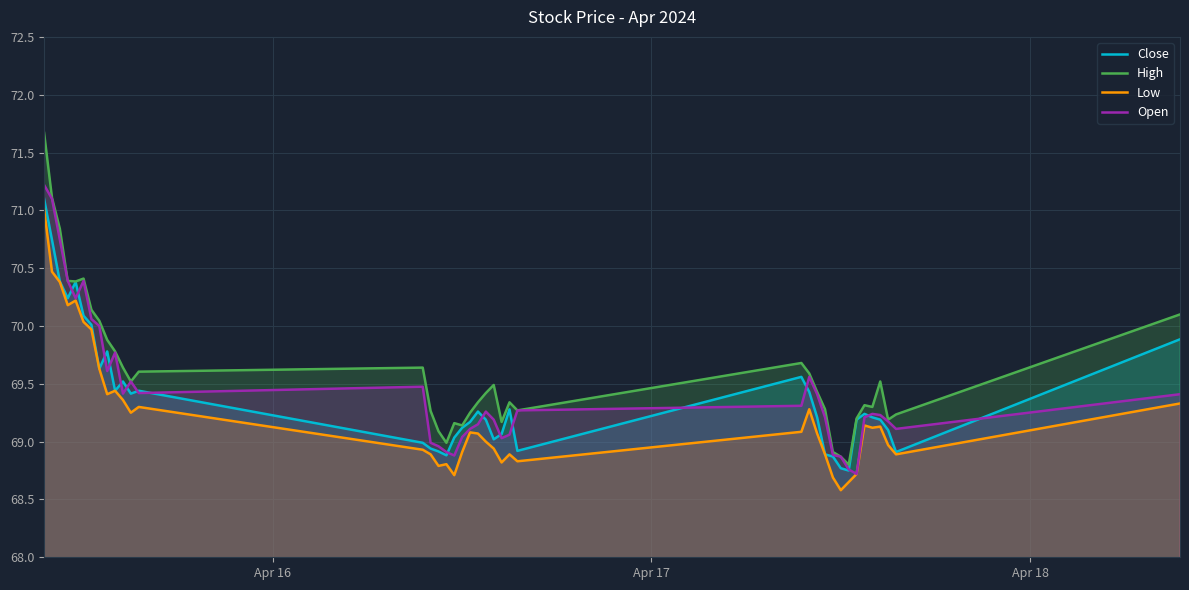

Which series has the widest spread of values?

High